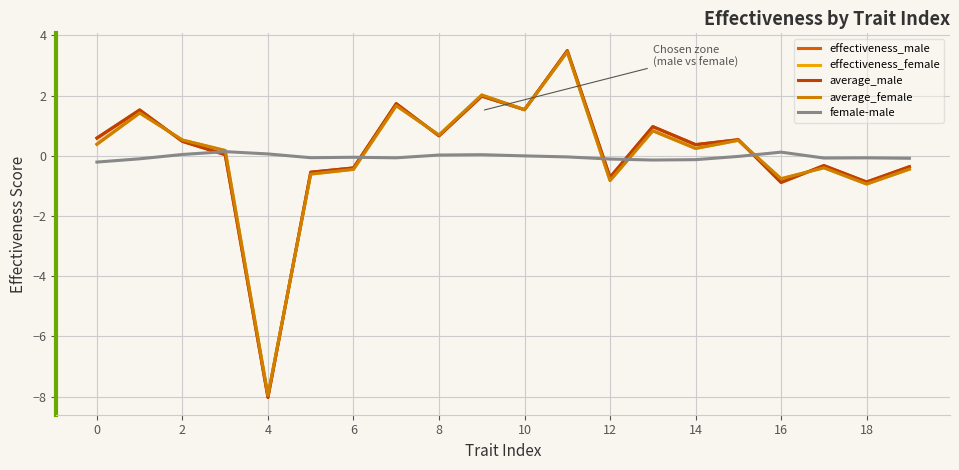

True or false: average_male and female-male intersect in this chart.

True